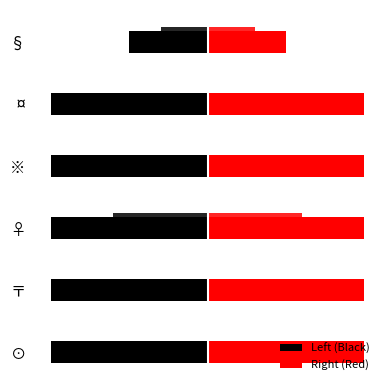

How many groups of bars are there?

6